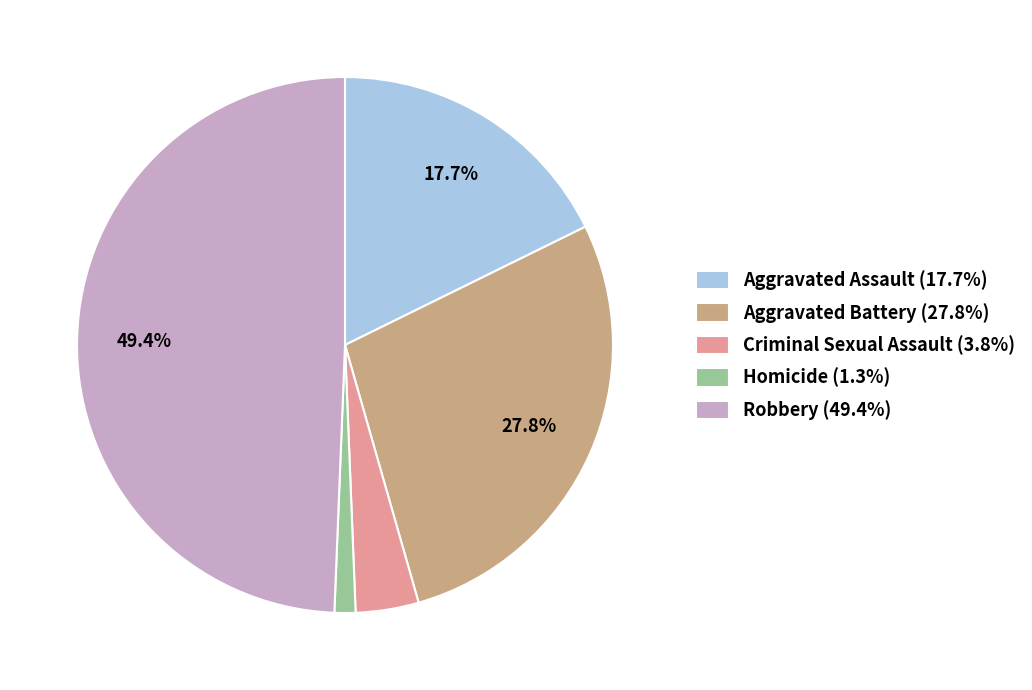

To the nearest percent, what is the combined percentage of Aggravated Assault and Aggravated Battery?

46%